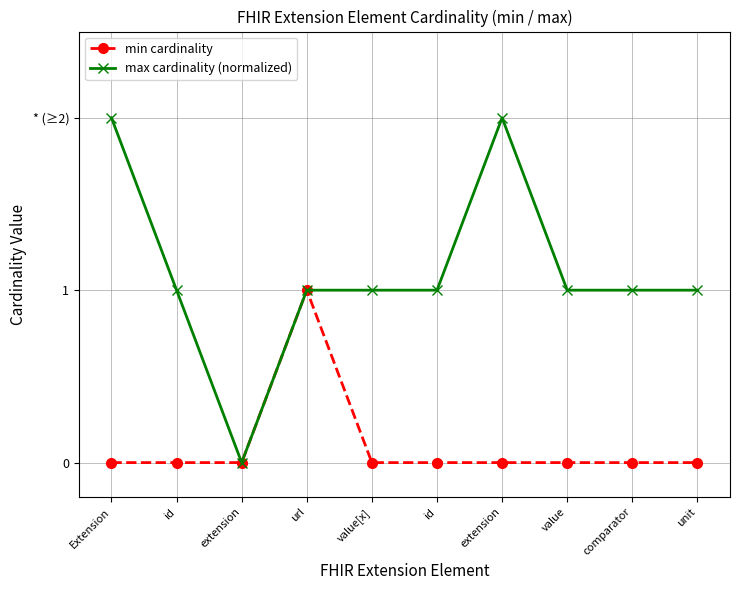

List the series in order of their peak value, lowest first.

min cardinality, max cardinality (normalized)